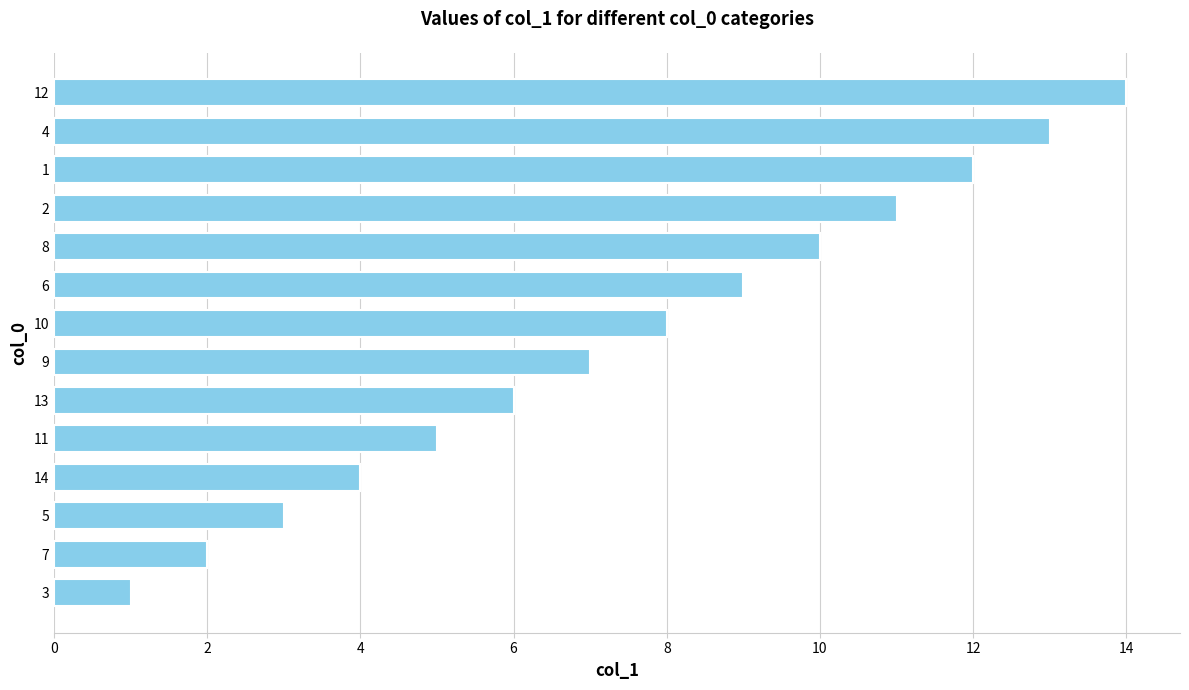

How many bars are there in total?

14